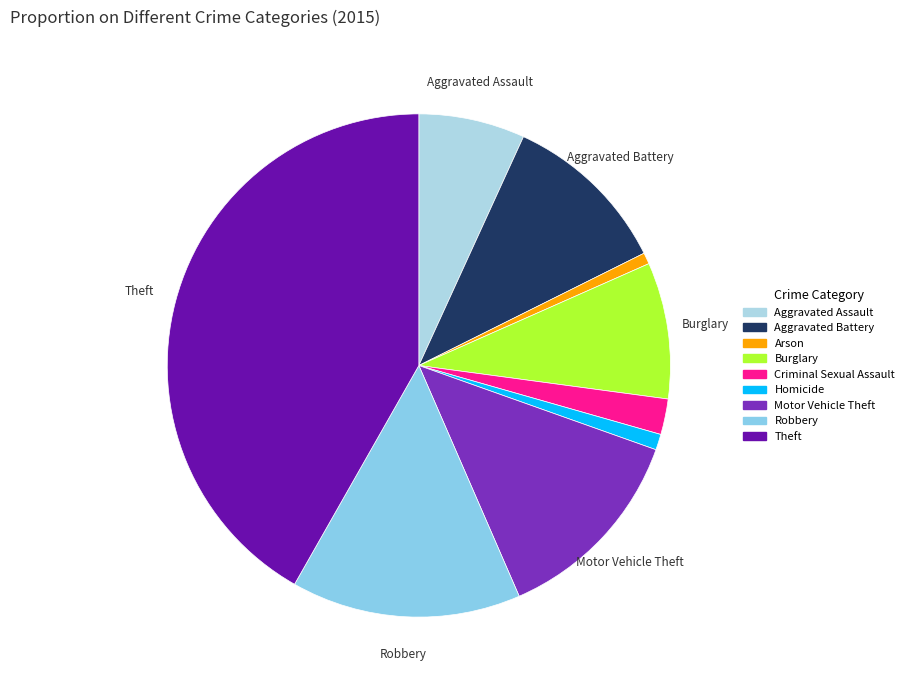

The Burglary slice represents 9% of the pie. True or false?

True